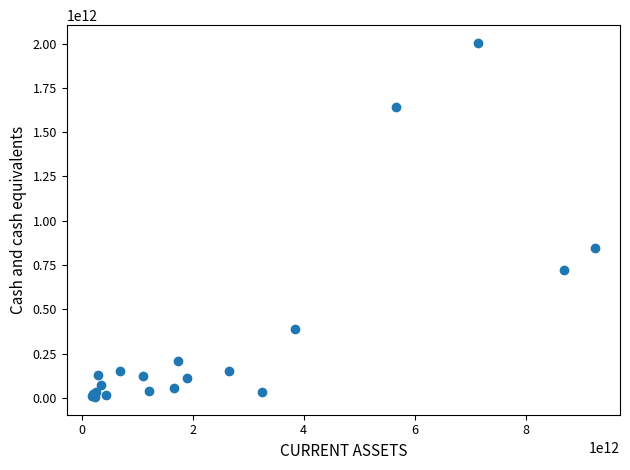

What Y value in the scatter plot is closest to 1004266020343?

847857871091